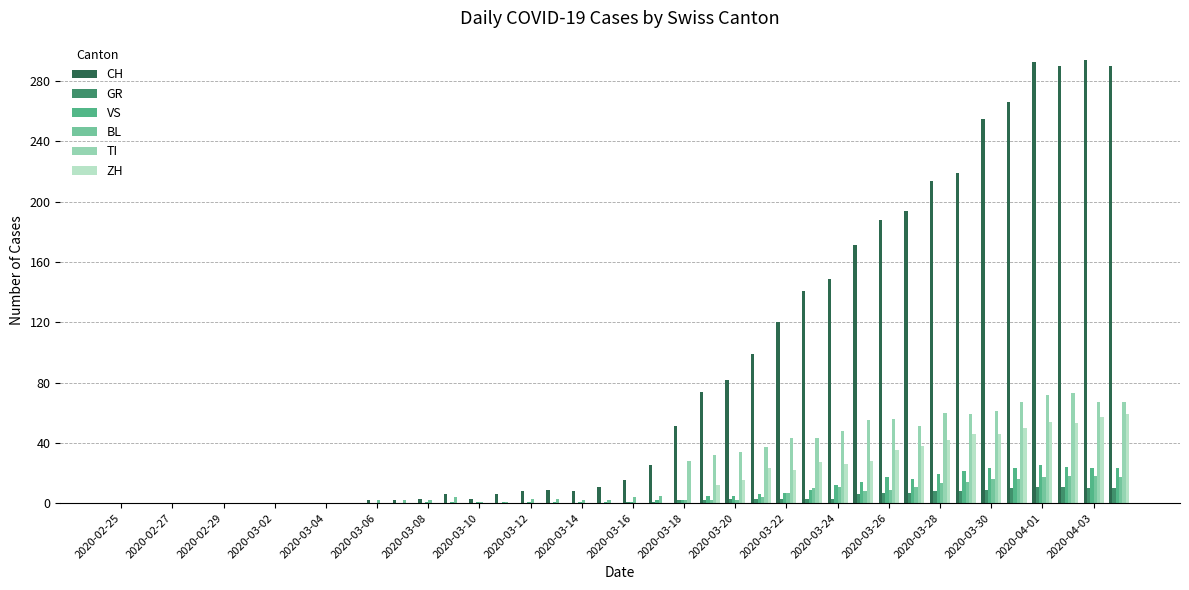

Count the number of data series in this chart.

6